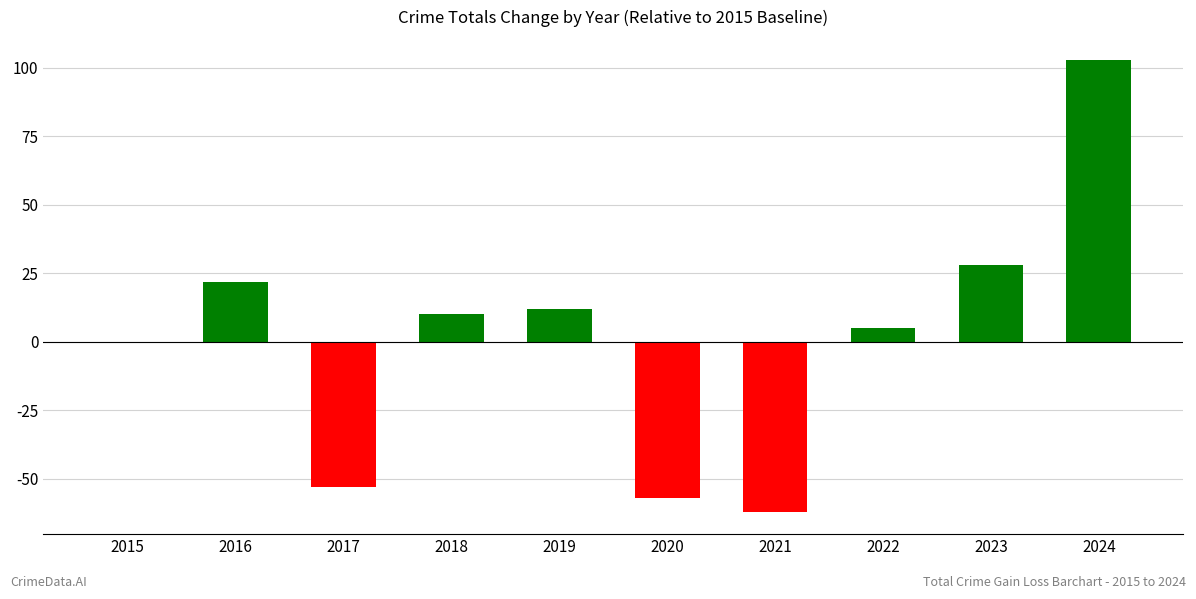

How many categories are shown in the chart?

10